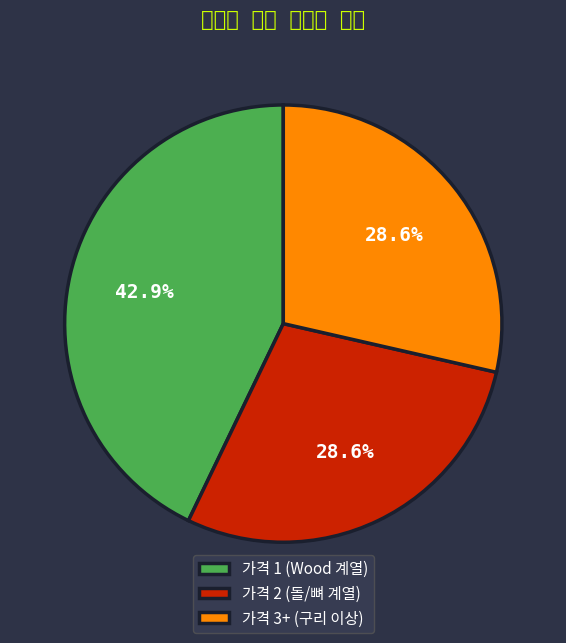

To the nearest percent, what is the average slice percentage?

33%